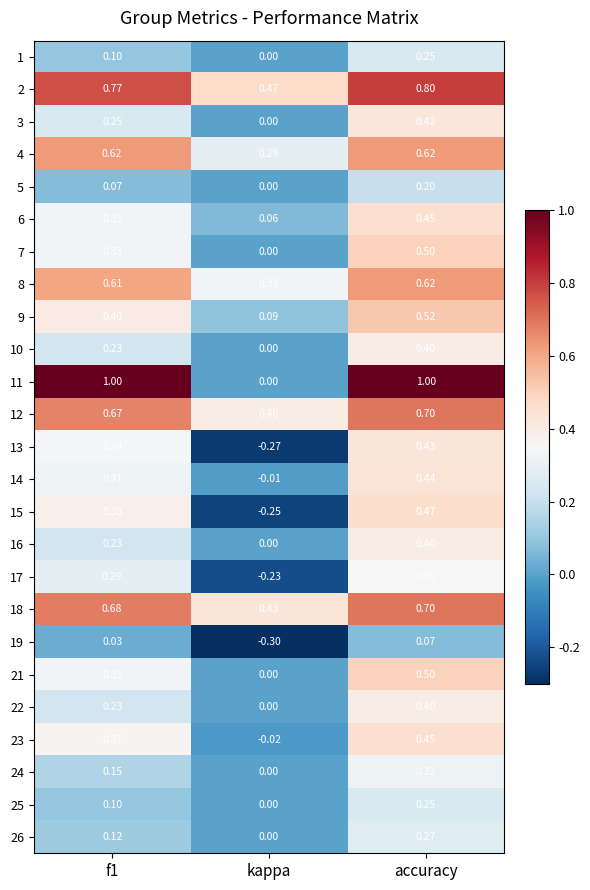

Which series has the largest range (max minus min)?

11